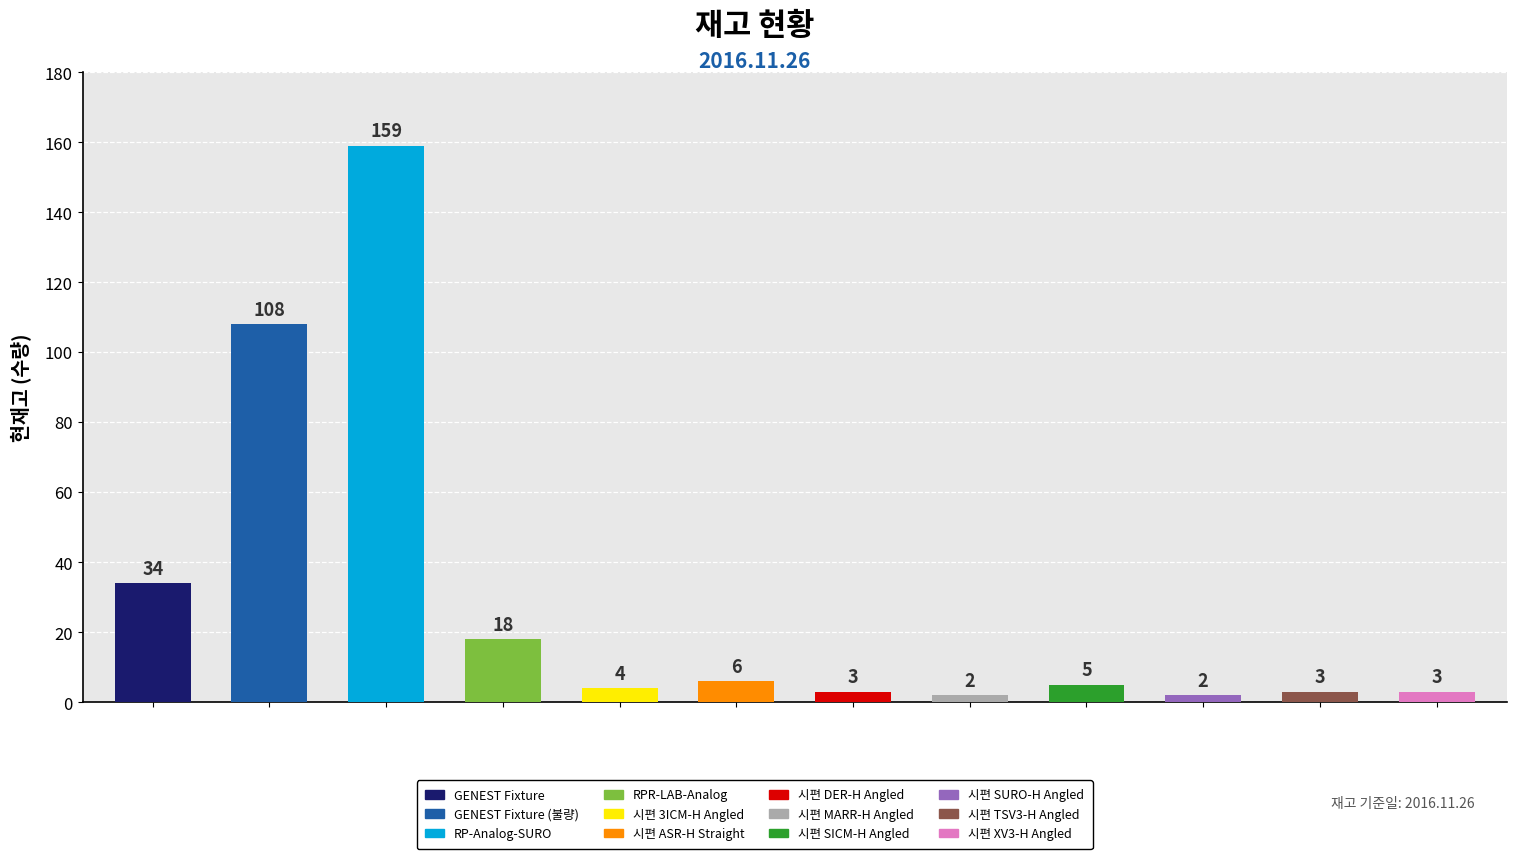

What is the label of the 8th bar from the right?

시편 3ICM-H Angled